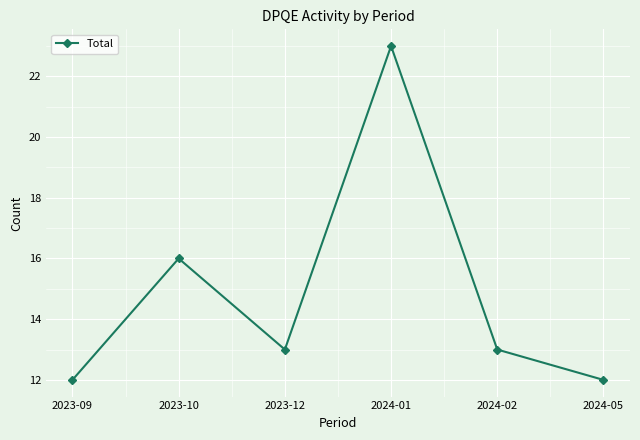

Reading left to right, extract all data points from this chart.

2023-09=12	2023-10=16	2023-12=13	2024-01=23	2024-02=13	2024-05=12